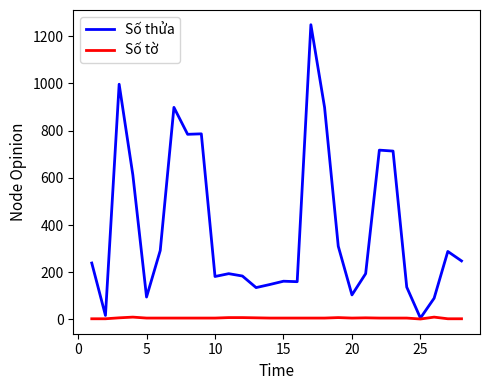

At how many categories does at least one series exceed 154?

20